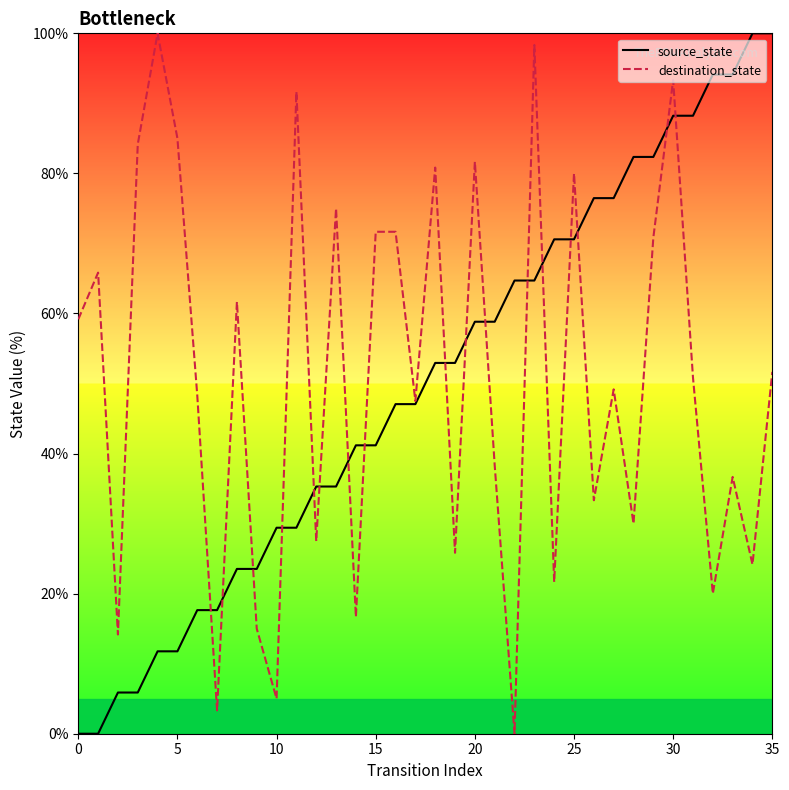

Where does the source_state series first go above 52?

18